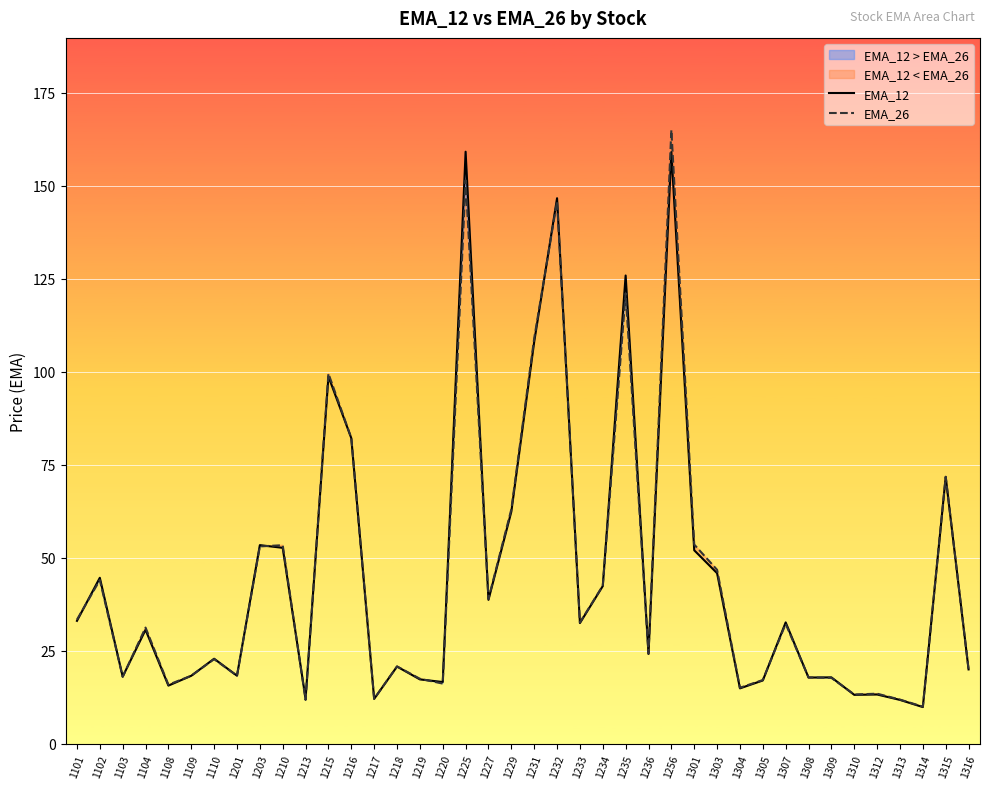

How many series are shown in this chart?

2